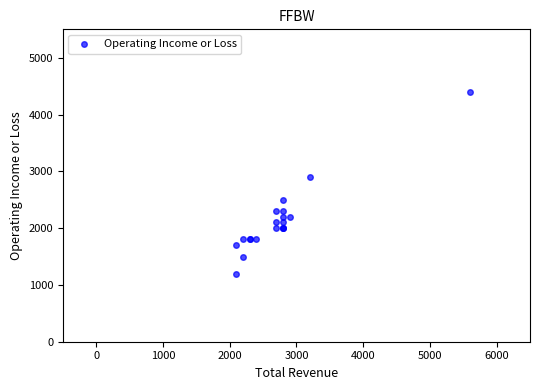

What Y value in the scatter plot is closest to 2800?

2900